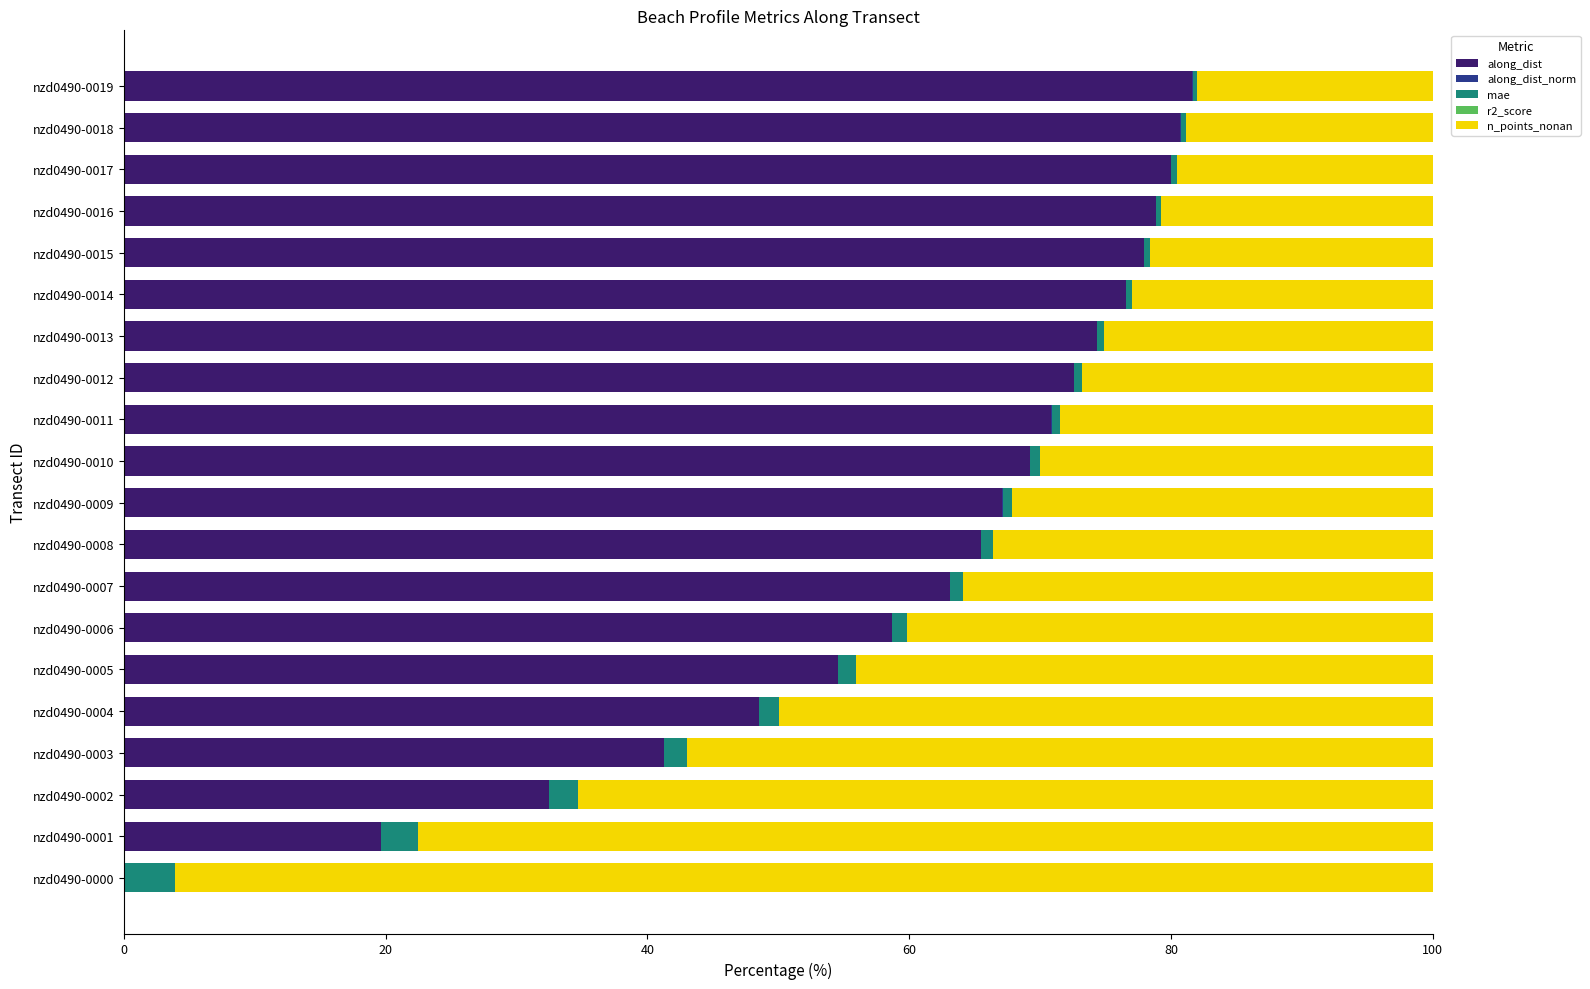

What is the maximum value for along_dist?

81.6